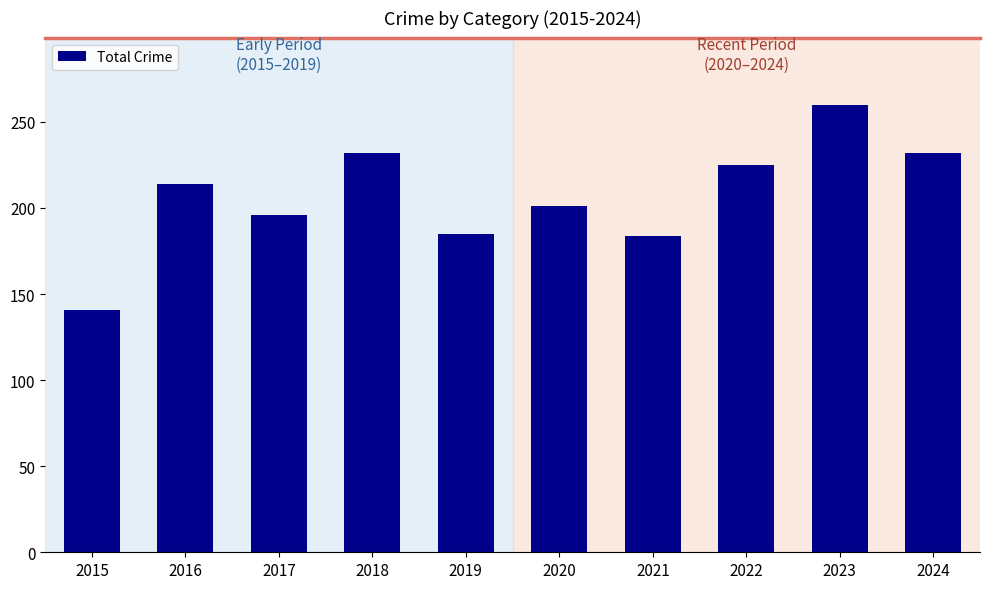

At which category does the chart reach its peak across all series?

2023